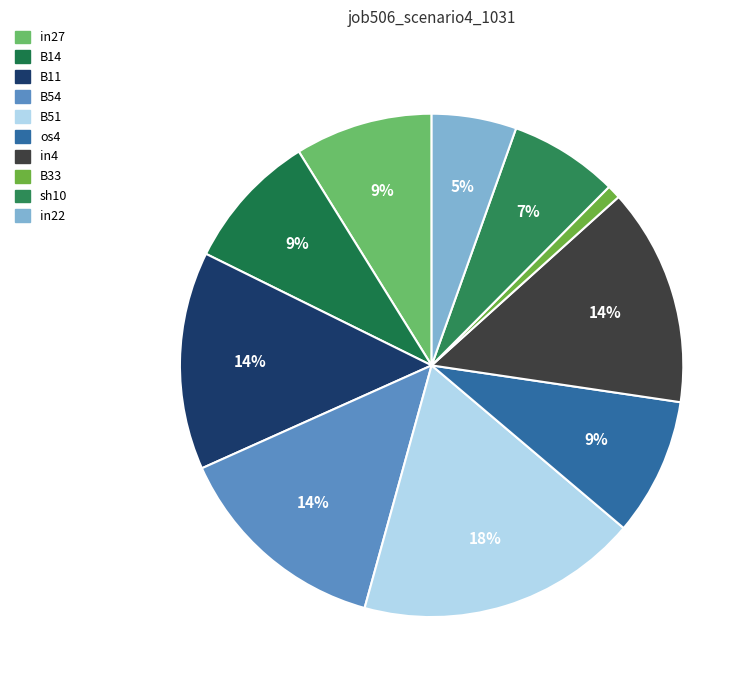

Which slice is the smallest?

B33